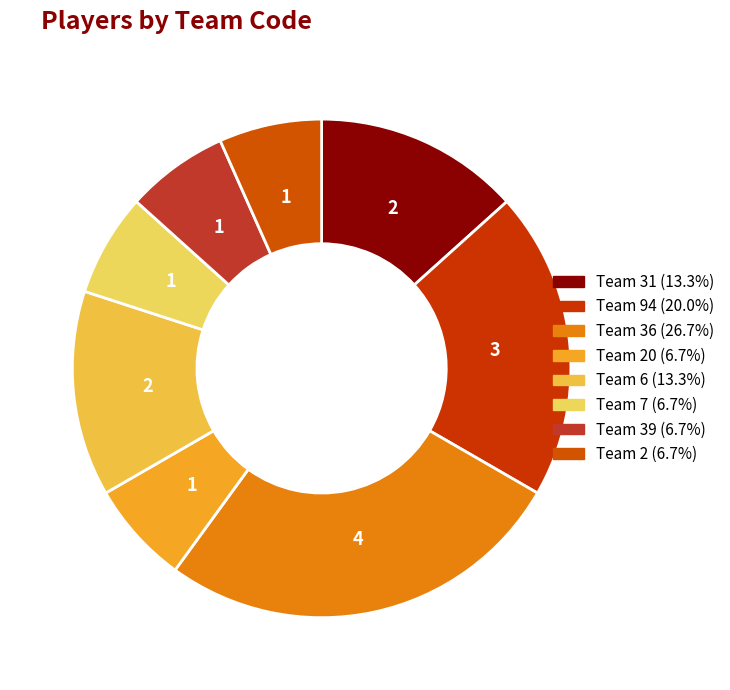

Count the number of slices in the pie.

8